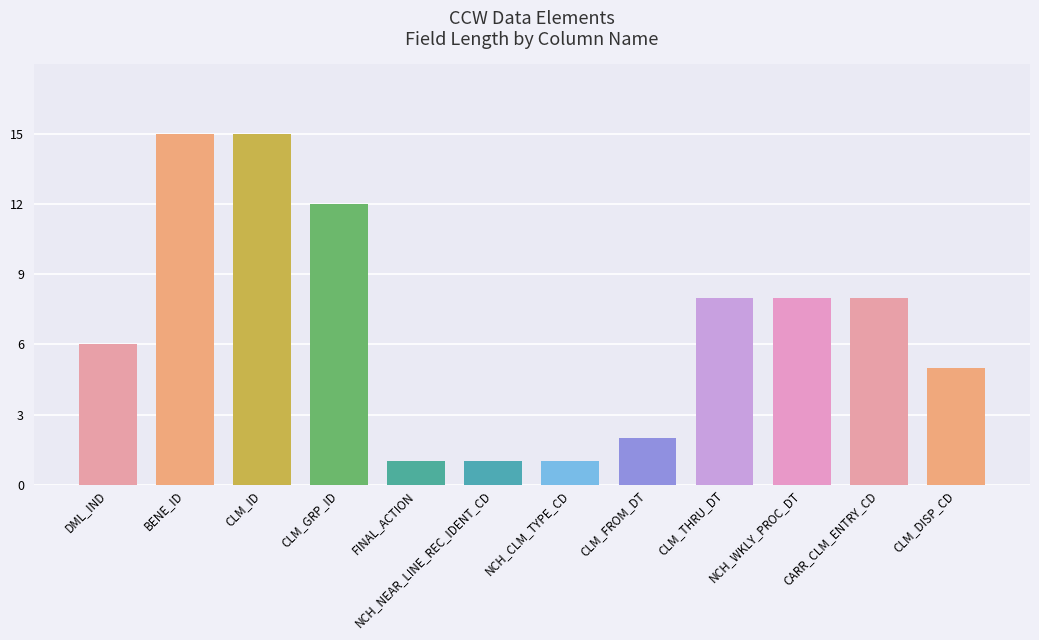

Reading left to right, list all the values displayed in this chart.

DML_IND=6	BENE_ID=15	CLM_ID=15	CLM_GRP_ID=12	FINAL_ACTION=1	NCH_NEAR_LINE_REC_IDENT_CD=1	NCH_CLM_TYPE_CD=1	CLM_FROM_DT=2	CLM_THRU_DT=8	NCH_WKLY_PROC_DT=8	CARR_CLM_ENTRY_CD=8	CLM_DISP_CD=5